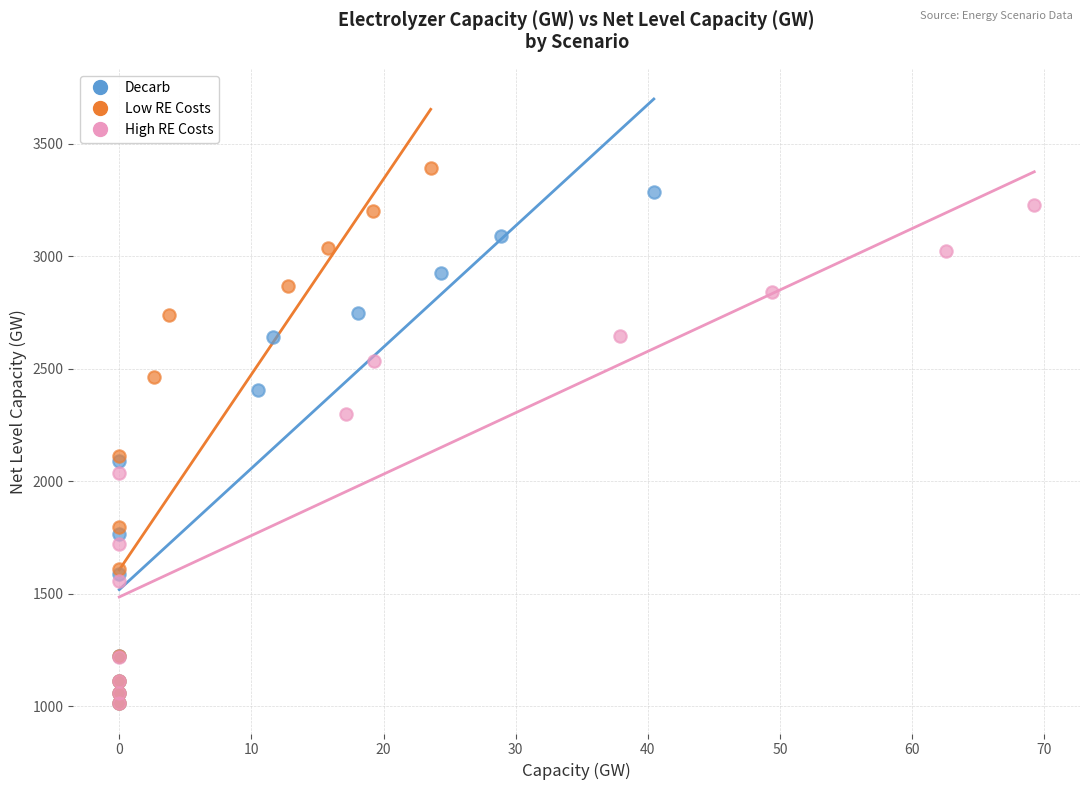

Which series has the largest Y range (max minus min)?

Low RE Costs